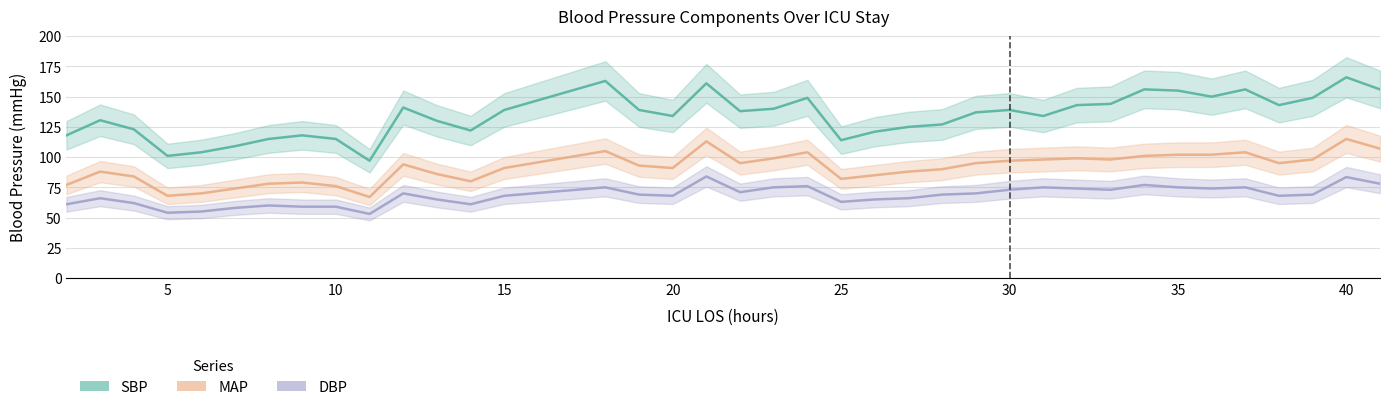

How many categories are shown in the chart?

38